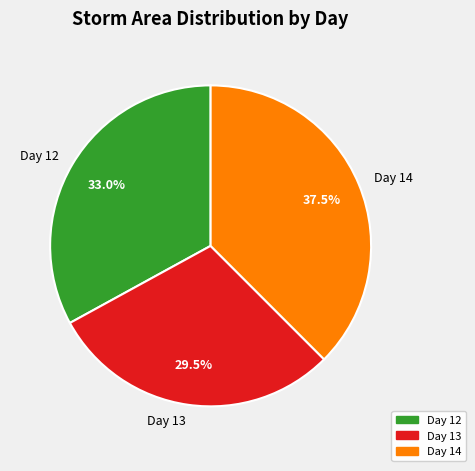

Which slice is the largest?

Day 14